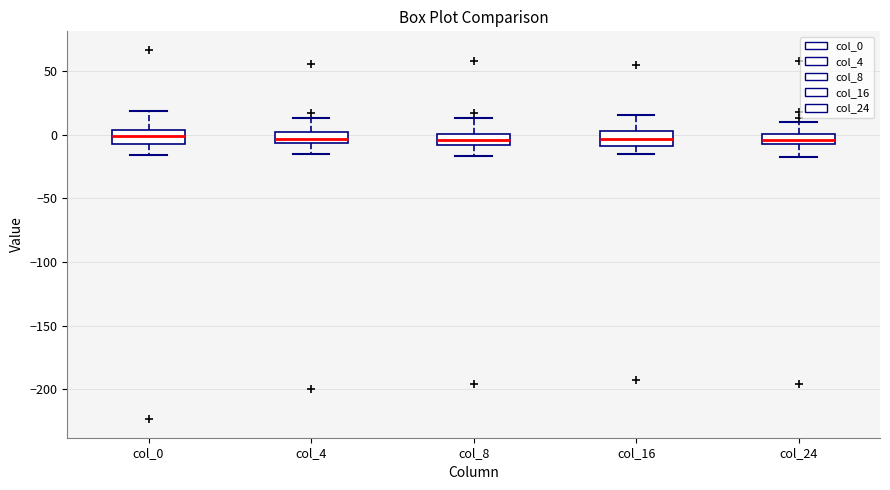

Reading left to right, transcribe this box plot: for each box, give where its median line is, the range the box spans, and where its two whiskers end, as read against the y-axis. The values are not printed on the chart, so give them approximately, as read against the axis.

col_0: median 0, box -10 to 5, whiskers -15 to 20
col_4: median -5 (inside the box), box -5 to 0, whiskers -15 to 15
col_8: median -5, box -10 to 0, whiskers -15 to 15
col_16: median -5, box -10 to 5, whiskers -15 to 15
col_24: median -5, box -10 to 0, whiskers -20 to 10